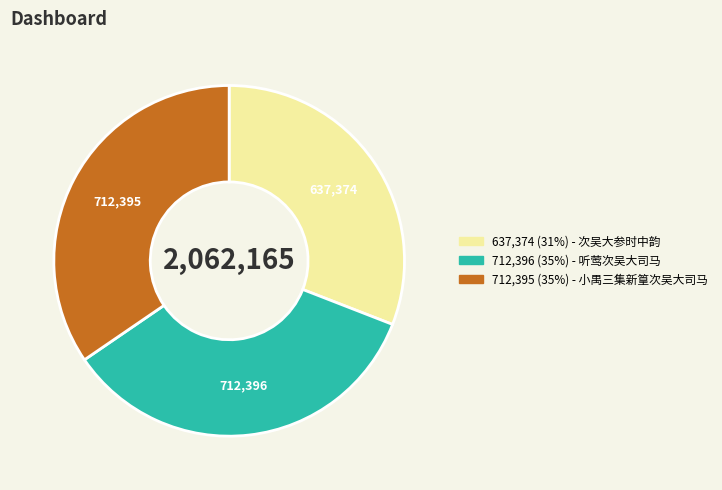

Is there a majority slice in this chart?

No